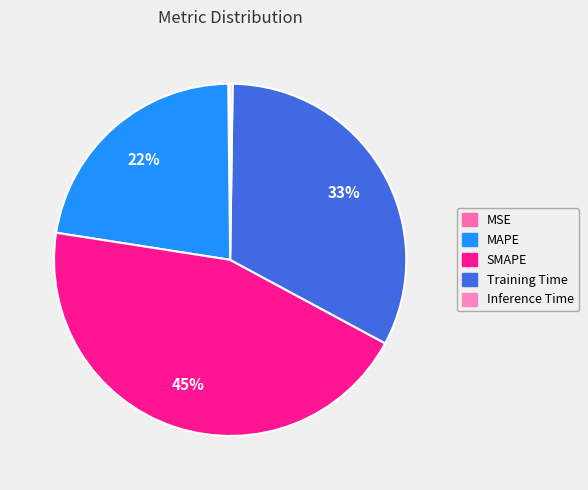

Is it true that MAPE is 22% of the pie?

True